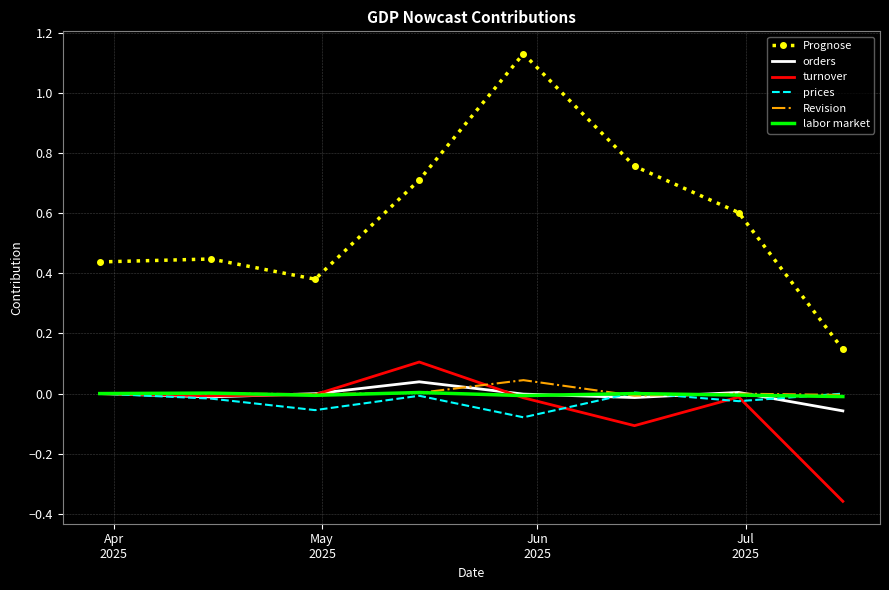

Which series has the widest spread of values?

Prognose